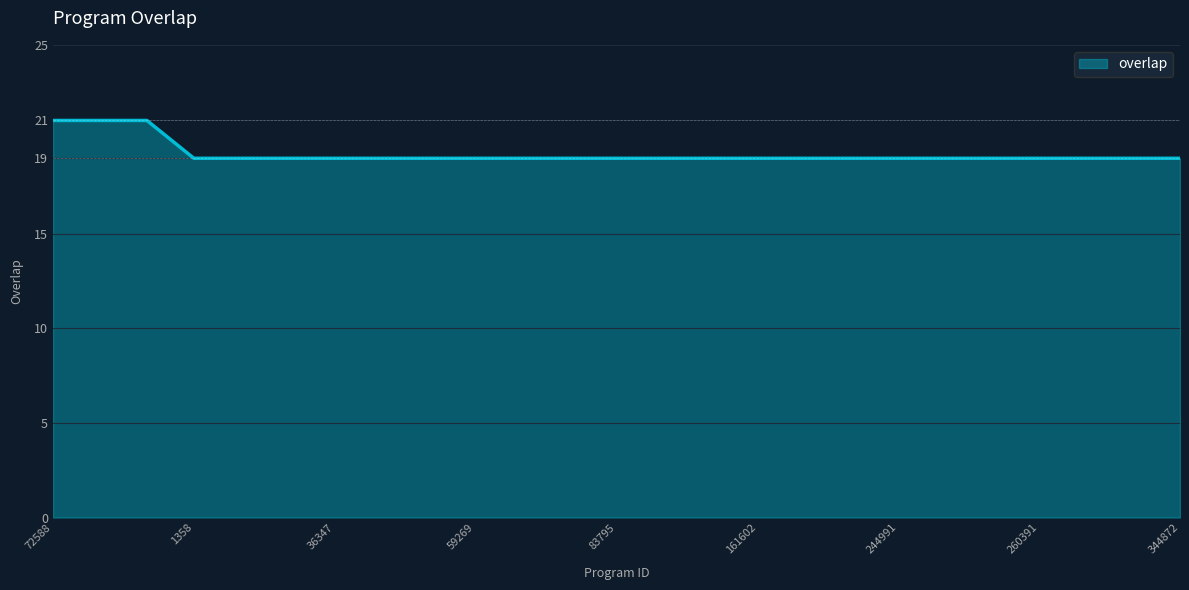

What is the greatest value displayed?

21